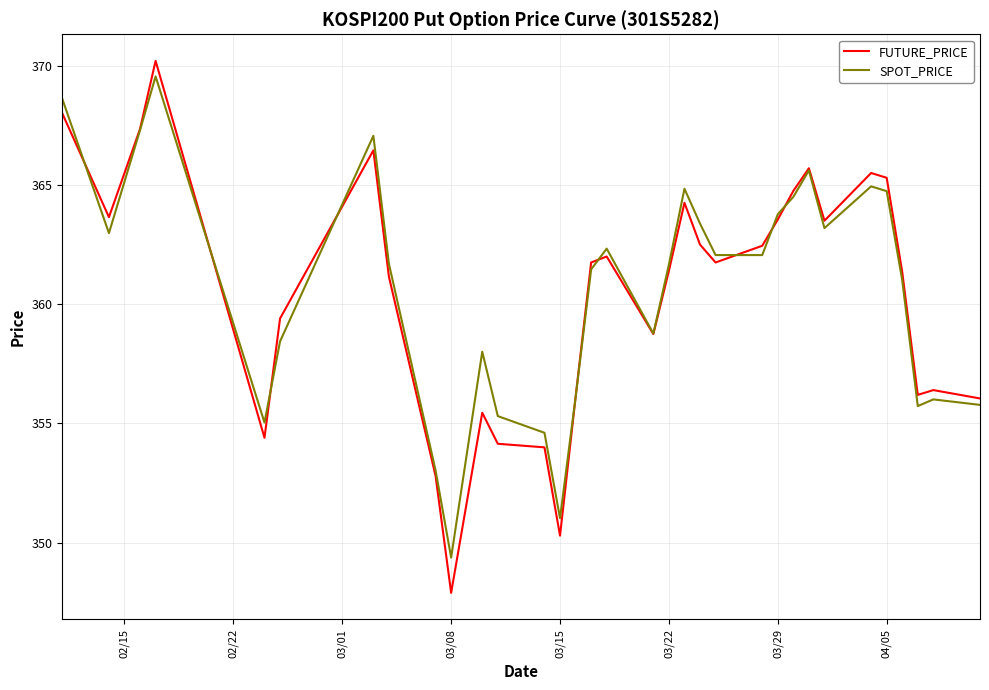

Which series has the widest spread of values?

FUTURE_PRICE